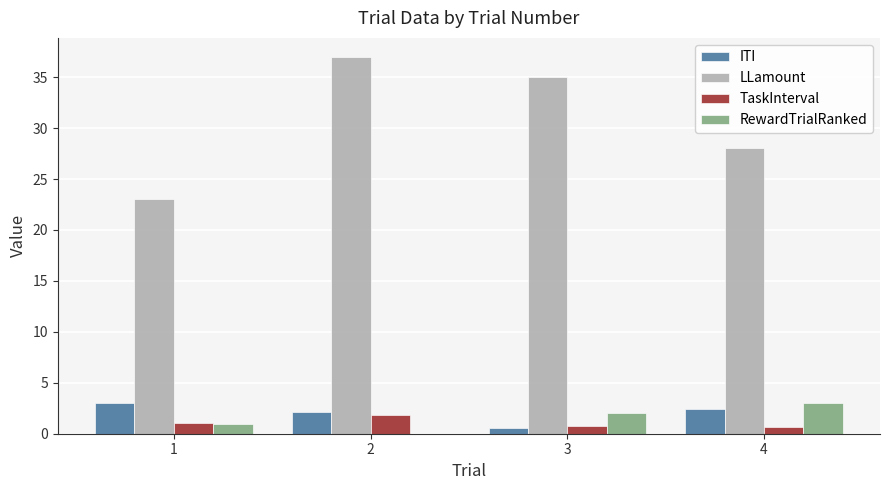

Reading left to right, what are all the values shown in this chart?

ITI: 1=3.0	2=2.1	3=0.6	4=2.4
LLamount: 1=23.0	2=37.0	3=35.0	4=28.0
TaskInterval: 1=1.1	2=1.8	3=0.7	4=0.7
RewardTrialRanked: 1=1.0	2=0.0	3=2.0	4=3.0